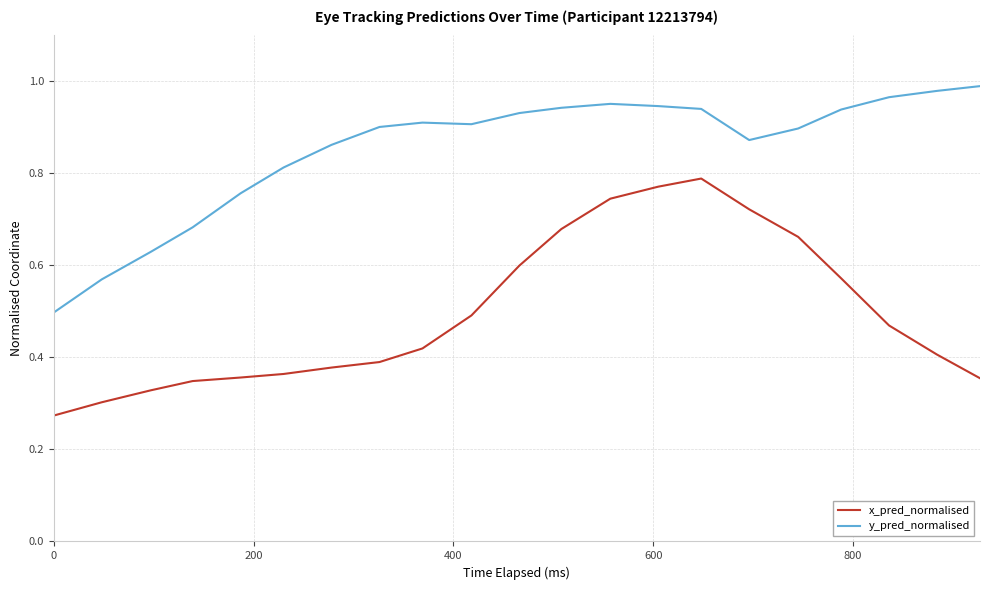

True or false: y_pred_normalised and x_pred_normalised intersect in this chart.

False